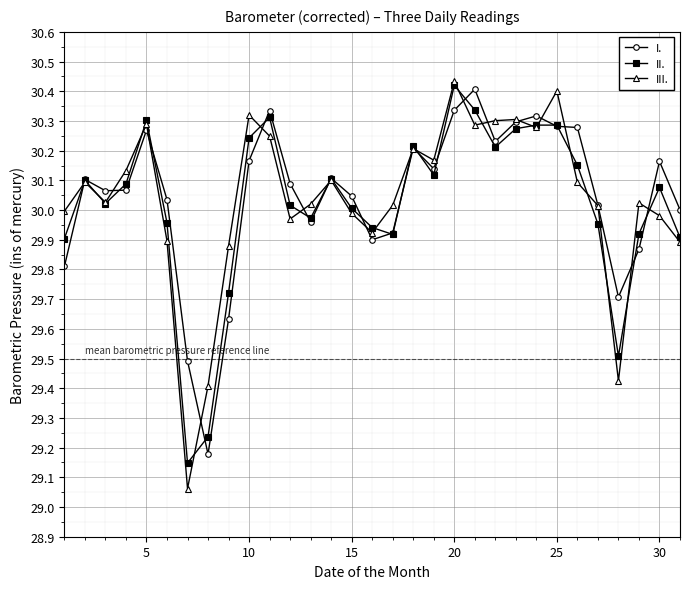

At how many categories does at least one series exceed 29?

31